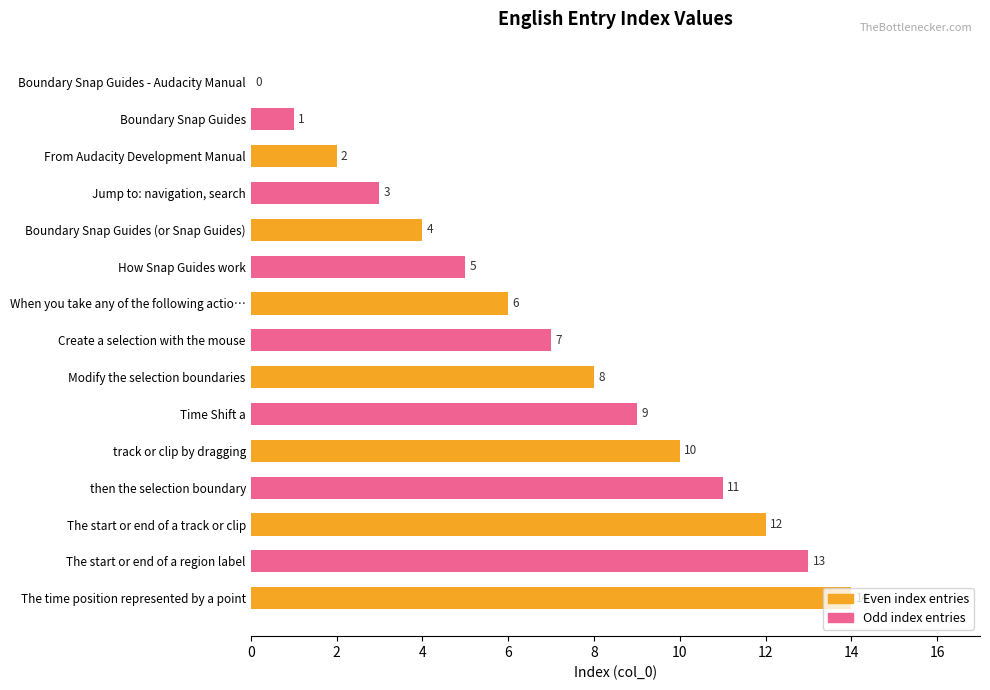

What is the change in value from then the selection boundary to The time position represented by a point?

+3